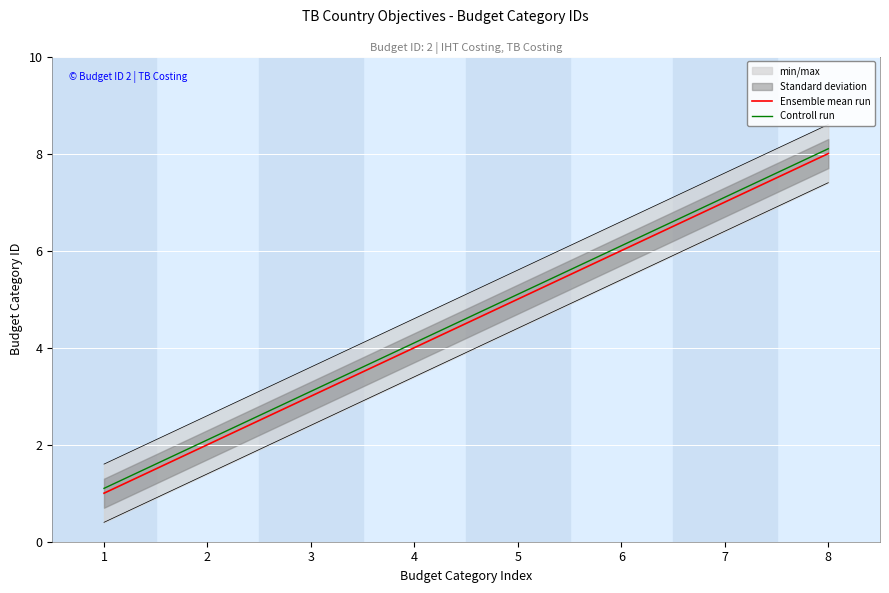

What is the sum of all Controll run values?

36.8